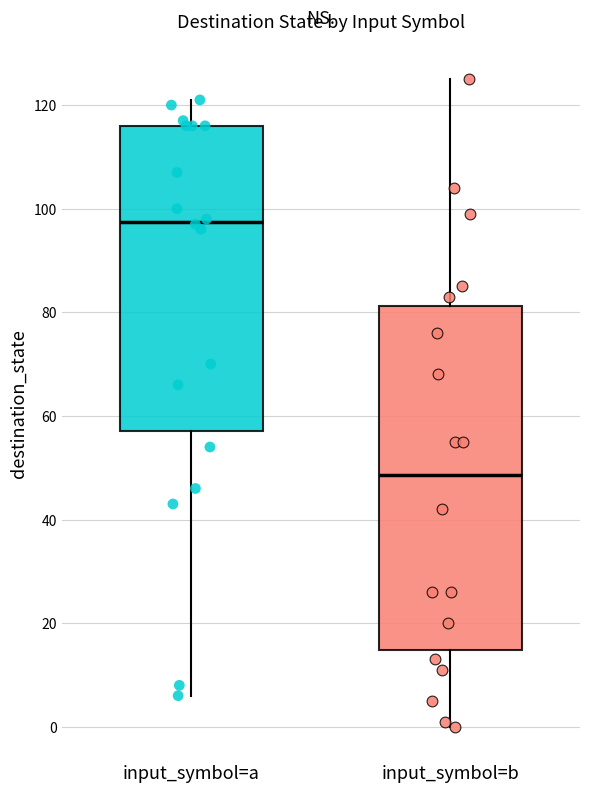

Where is the upper edge of the box for input_symbol=b on the y-axis? The values are not printed on the chart, so give them approximately, as read against the axis.

82